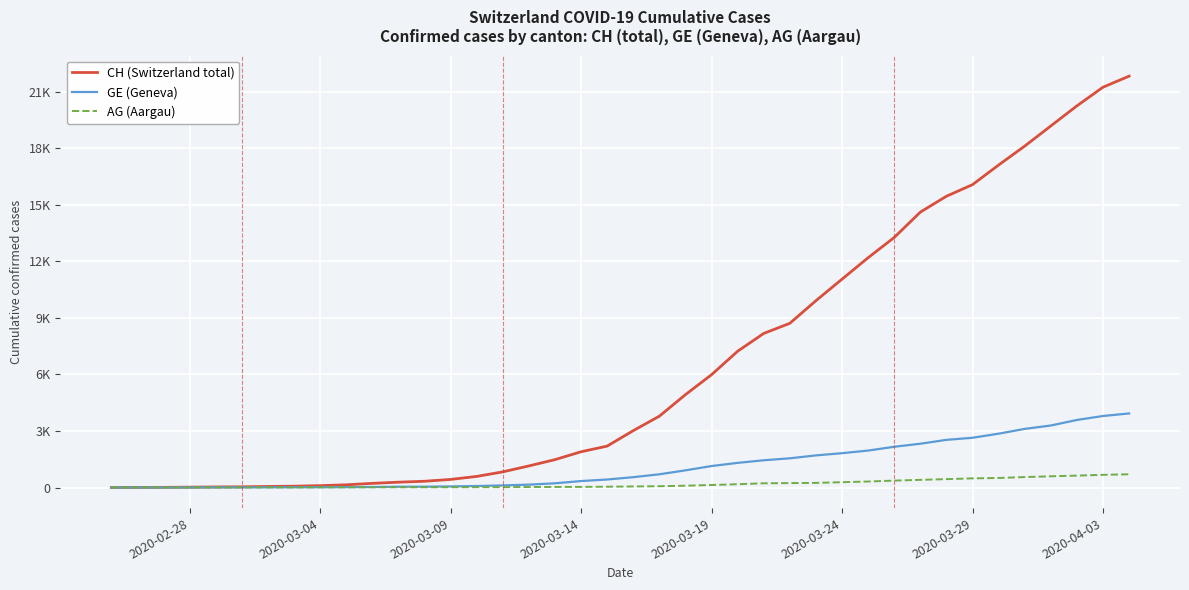

Reading left to right, list all the values displayed in this chart.

CH (Switzerland total): 0	5	9	19	31	38	56	70	99	144	220	283	332	429	588	830	1145	1478	1896	2196	3016	3783	4925	5983	7227	8171	8708	9908	11049	12187	13260	14604	15446	16061	17102	18106	19173	20239	21228	21815
GE (Geneva): 0	1	1	4	8	9	10	13	15	20	29	42	44	59	79	112	153	224	343	425	549	701	911	1139	1307	1445	1549	1703	1820	1960	2161	2322	2527	2638	2855	3109	3289	3582	3793	3928
AG (Aargau): 0	1	1	1	3	4	7	7	10	11	12	14	14	15	18	20	27	30	33	43	56	69	96	134	175	223	235	245	283	318	367	407	444	485	506	554	596	631	673	702